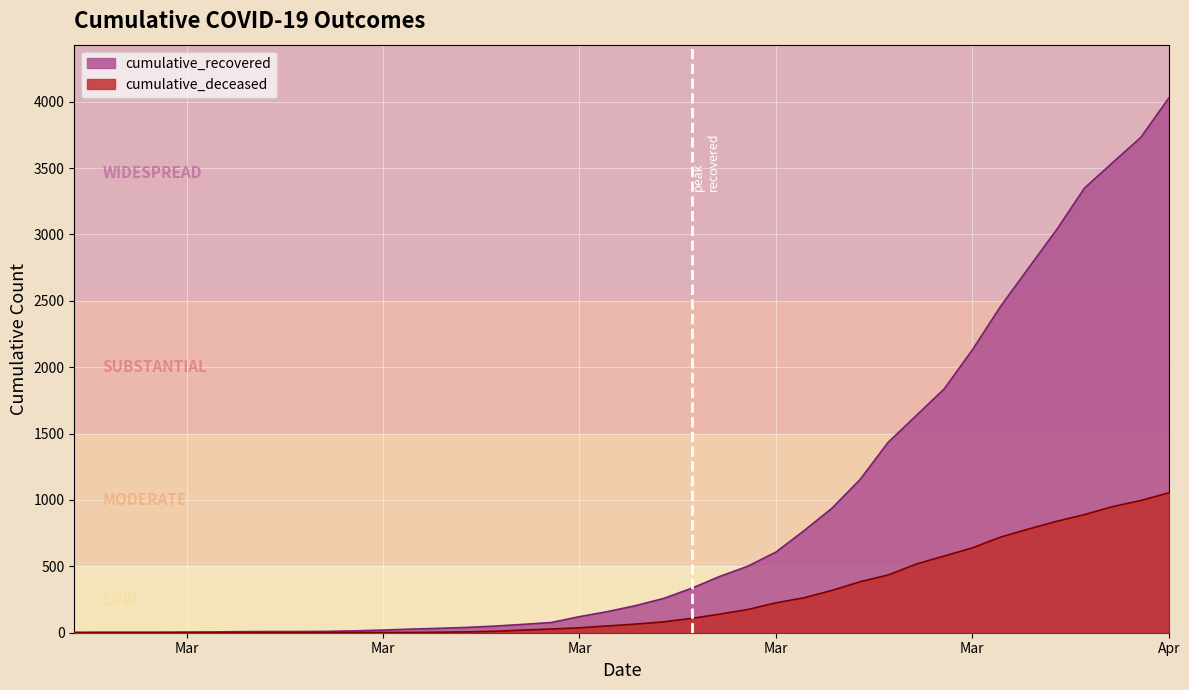

What is the difference between the second highest and second lowest values in the cumulative_deceased series?

996